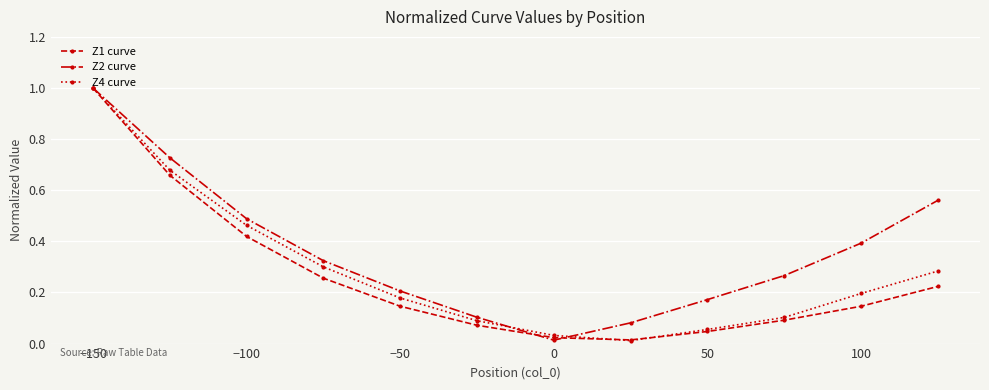

List the series in order of their overall mean, highest first.

Z2 curve, Z4 curve, Z1 curve